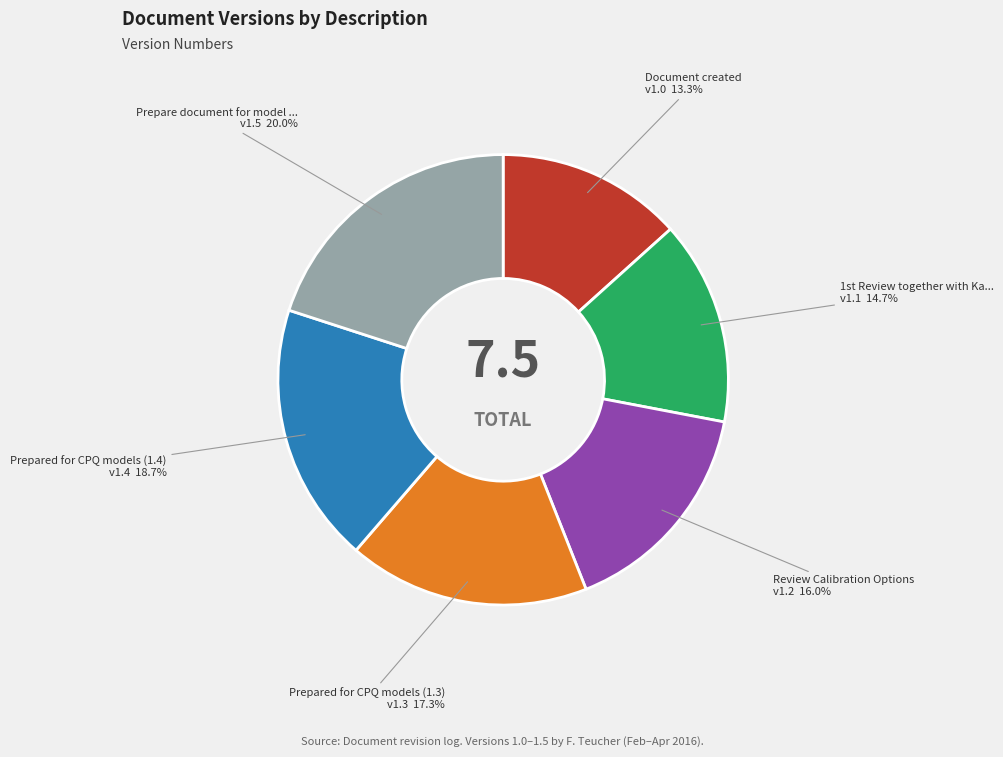

Count the number of slices in the pie.

6